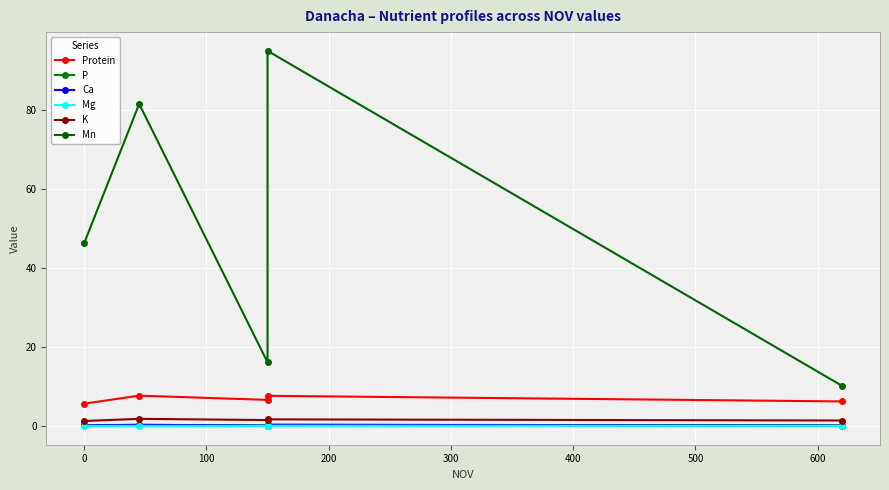

List the series in order of their peak value, highest first.

Mn, Protein, K, P, Ca, Mg